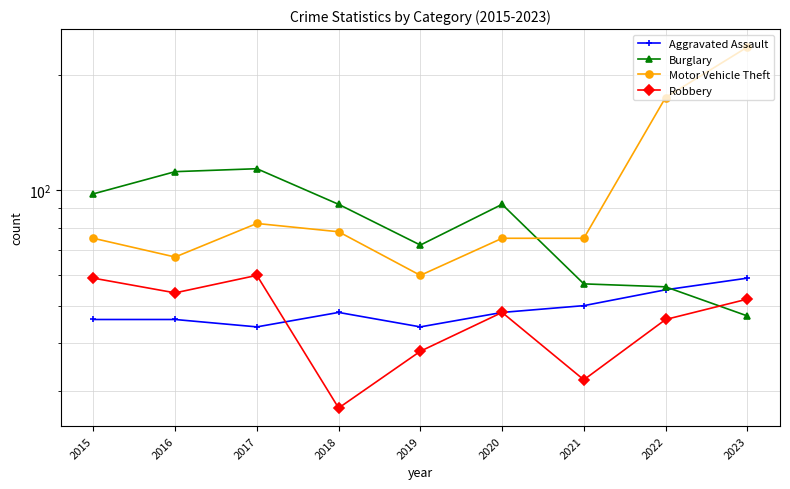

True or false: Aggravated Assault and Motor Vehicle Theft cross at least once.

False